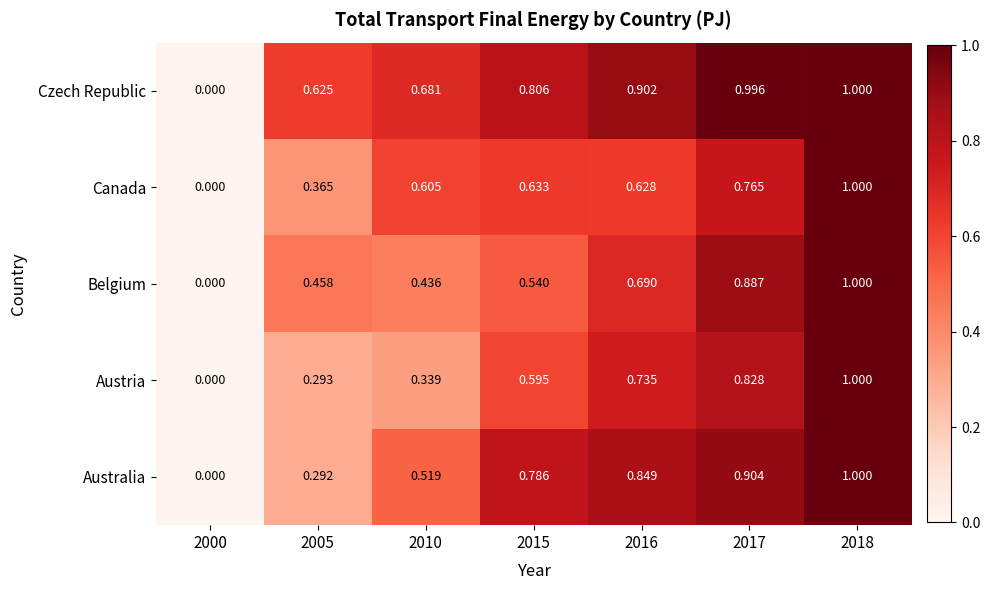

Rank the series at 2017 from highest to lowest value.

Czech Republic, Australia, Belgium, Austria, Canada